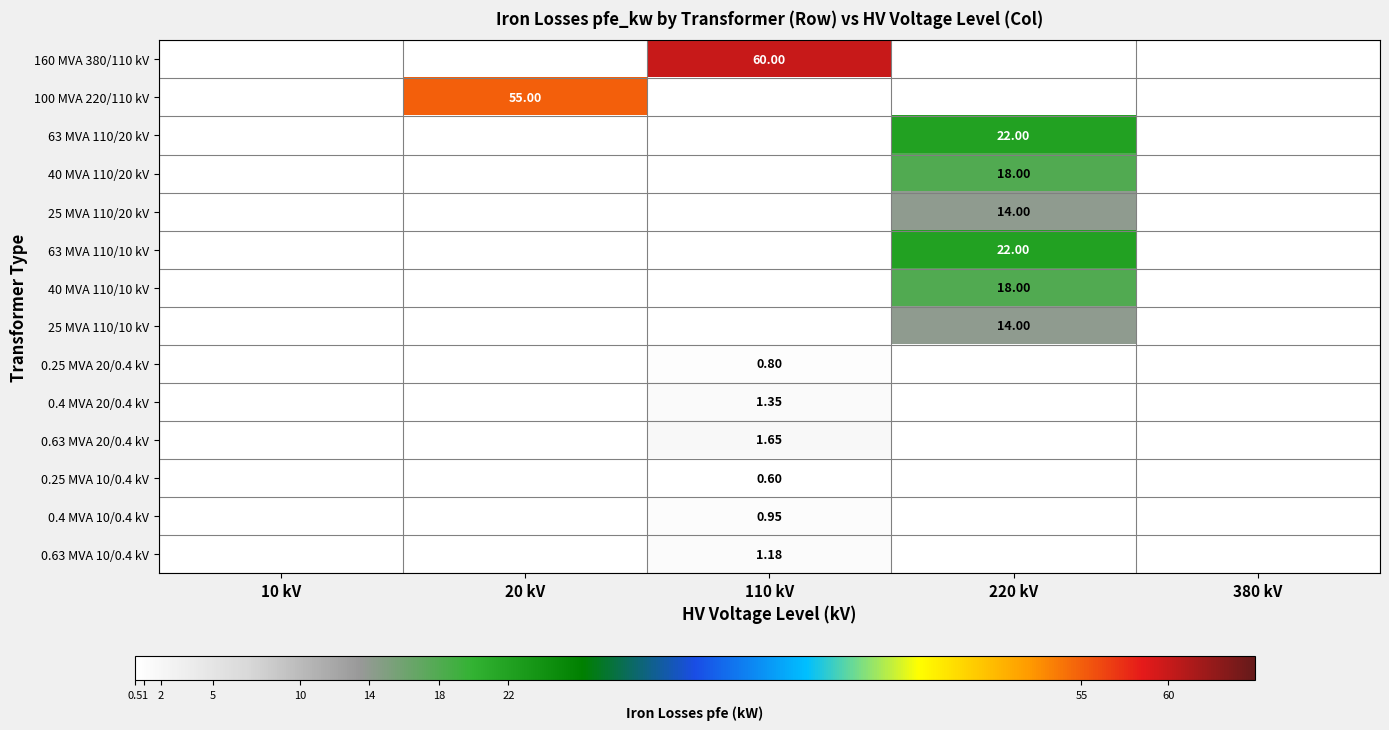

List the labels in order of 160 MVA 380/110 kV value, smallest first.

10 kV, 20 kV, 220 kV, 380 kV, 110 kV